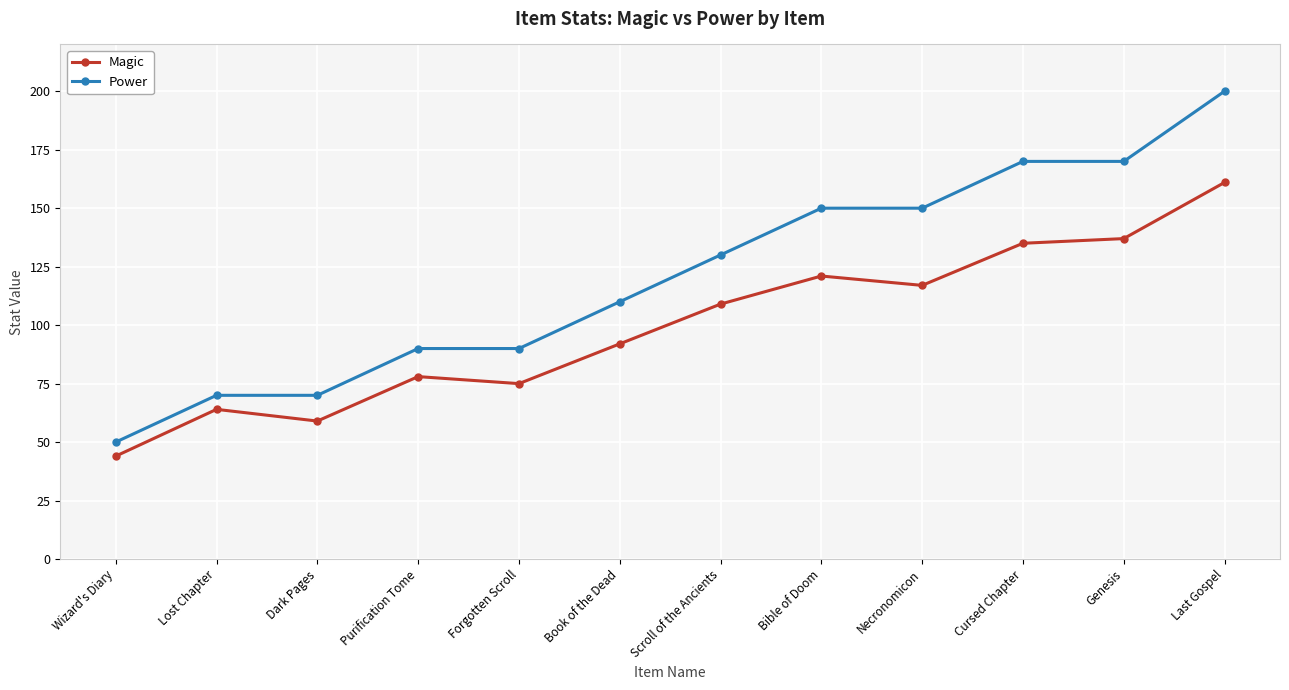

What is the sum of all Power values?

1450